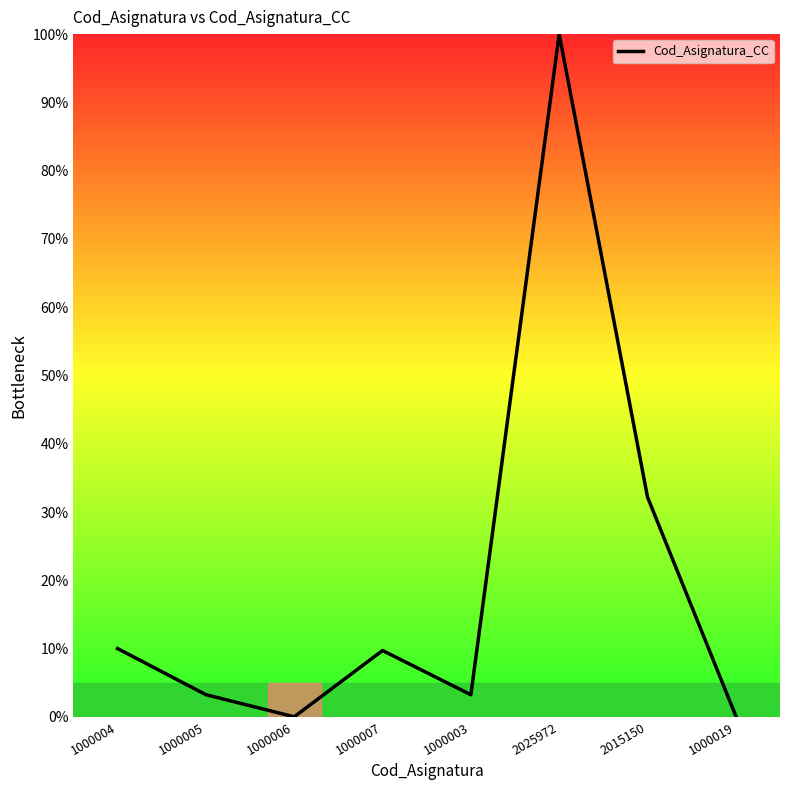

How many interior local valleys (lower than both neighbors) does the data have?

2